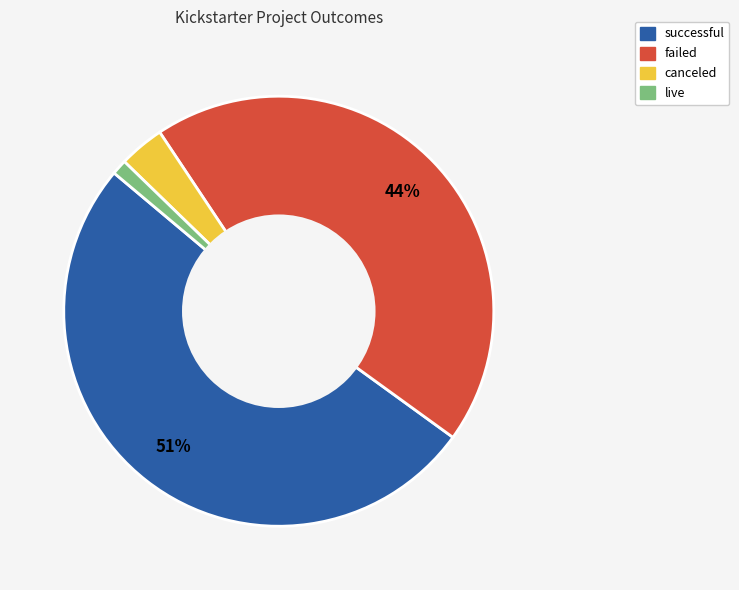

Is failed the majority of the pie?

No